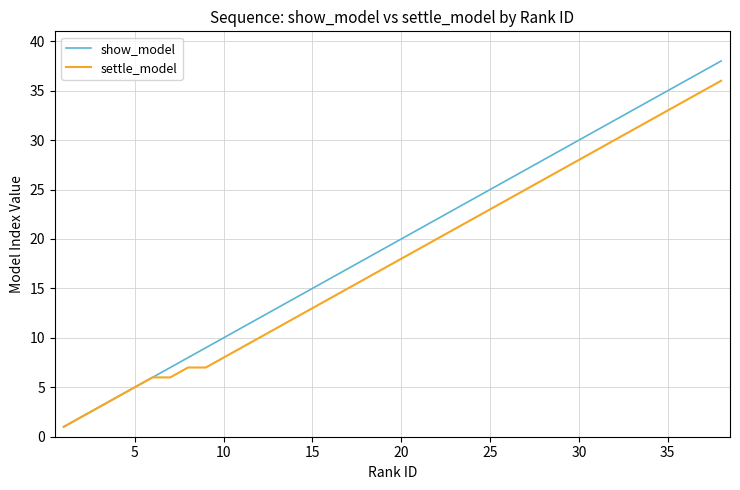

List the series in order of their peak value, lowest first.

settle_model, show_model